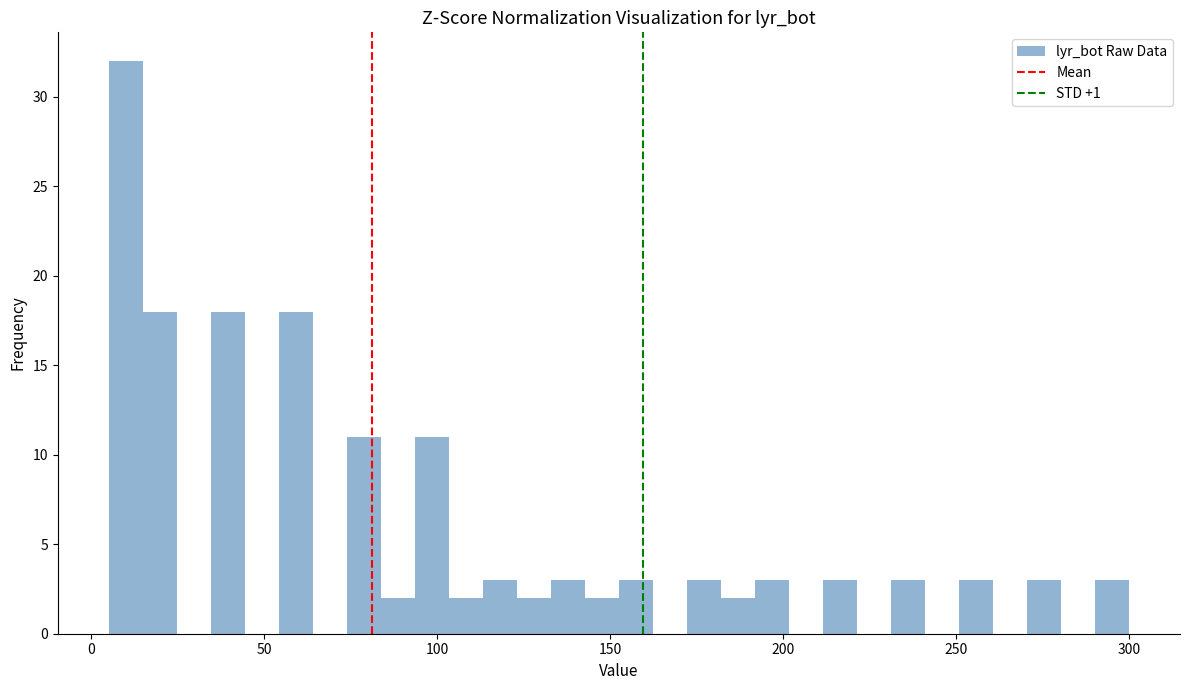

Around what value on the x-axis is the tallest bar? Give the approximate position of its centre, as read against the axis.

10